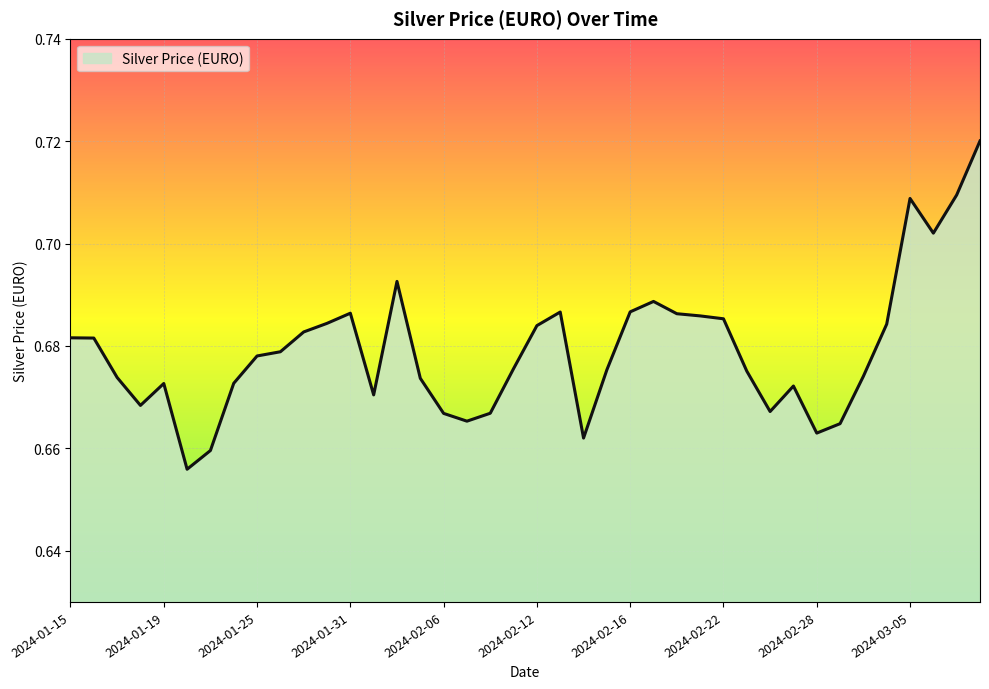

Does the chart have visible grid lines?

Yes